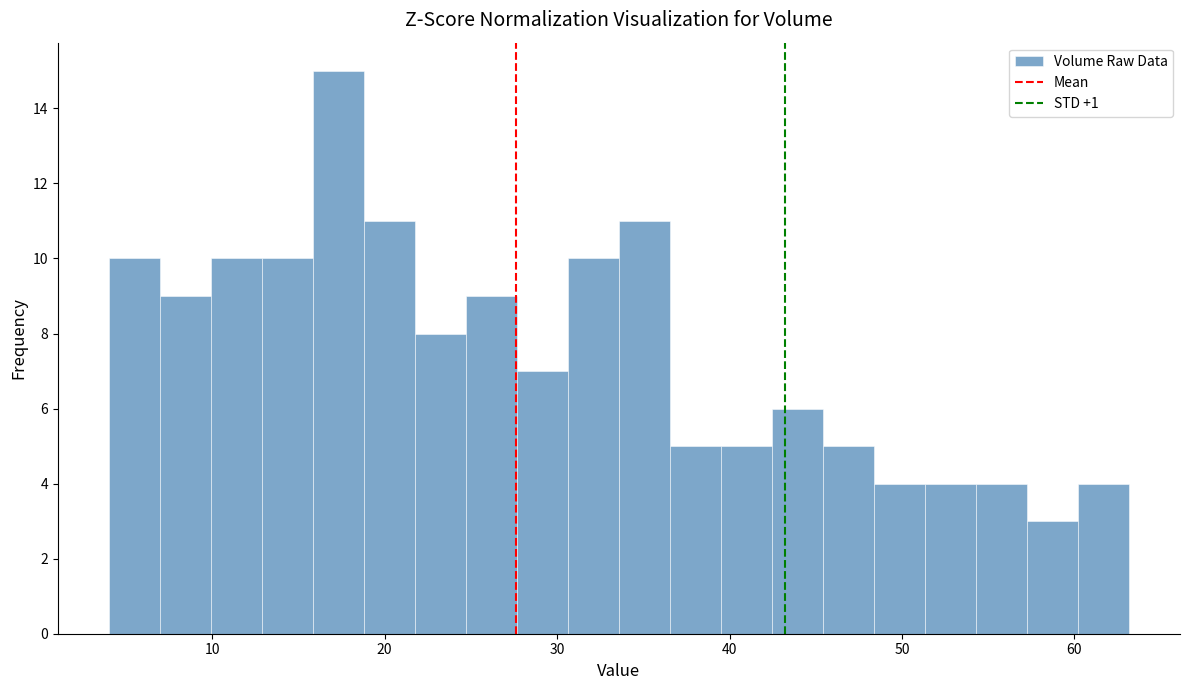

Around what value on the x-axis is the tallest bar? Give the approximate position of its centre, as read against the axis.

17